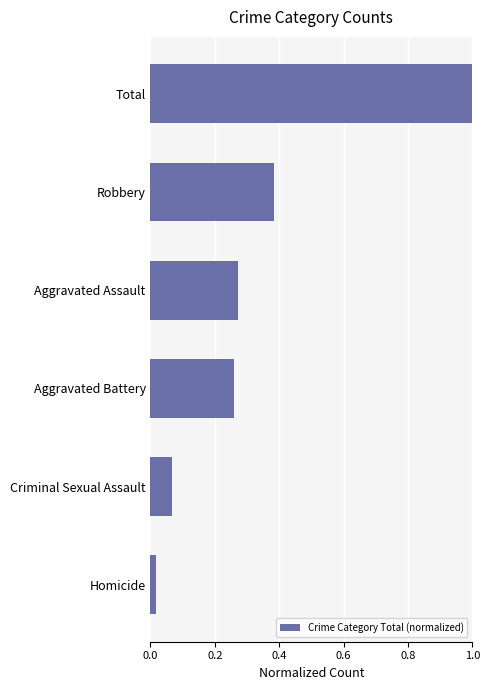

Which has a higher value, Criminal Sexual Assault or Total?

Total